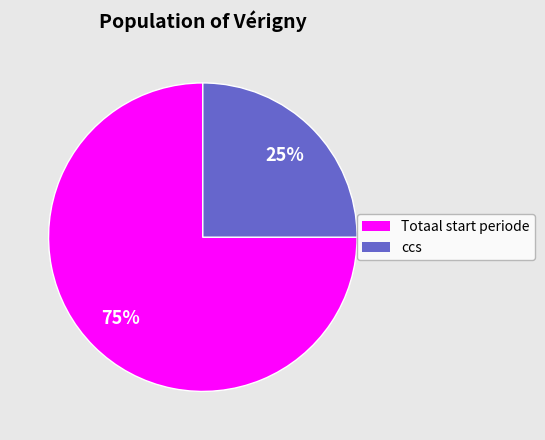

Is there a majority slice in this chart?

Yes